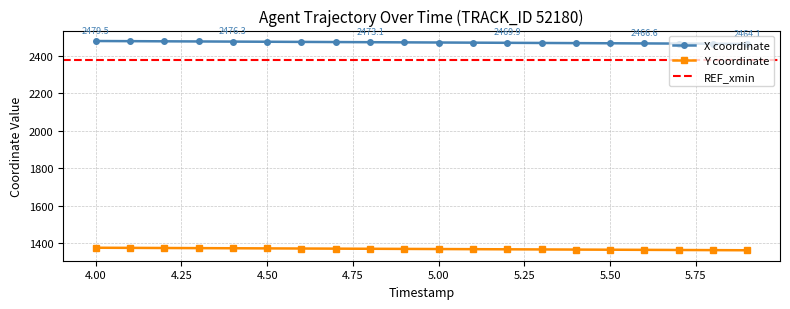

How many values in the Y series exceed 1368?

10